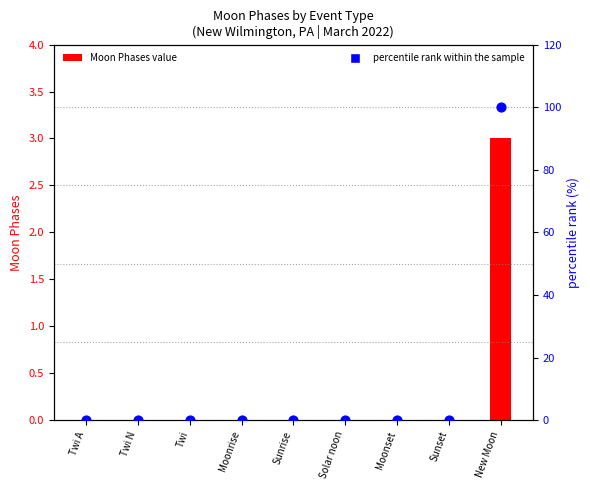

Which series has the largest Y range (max minus min)?

percentile rank within the sample